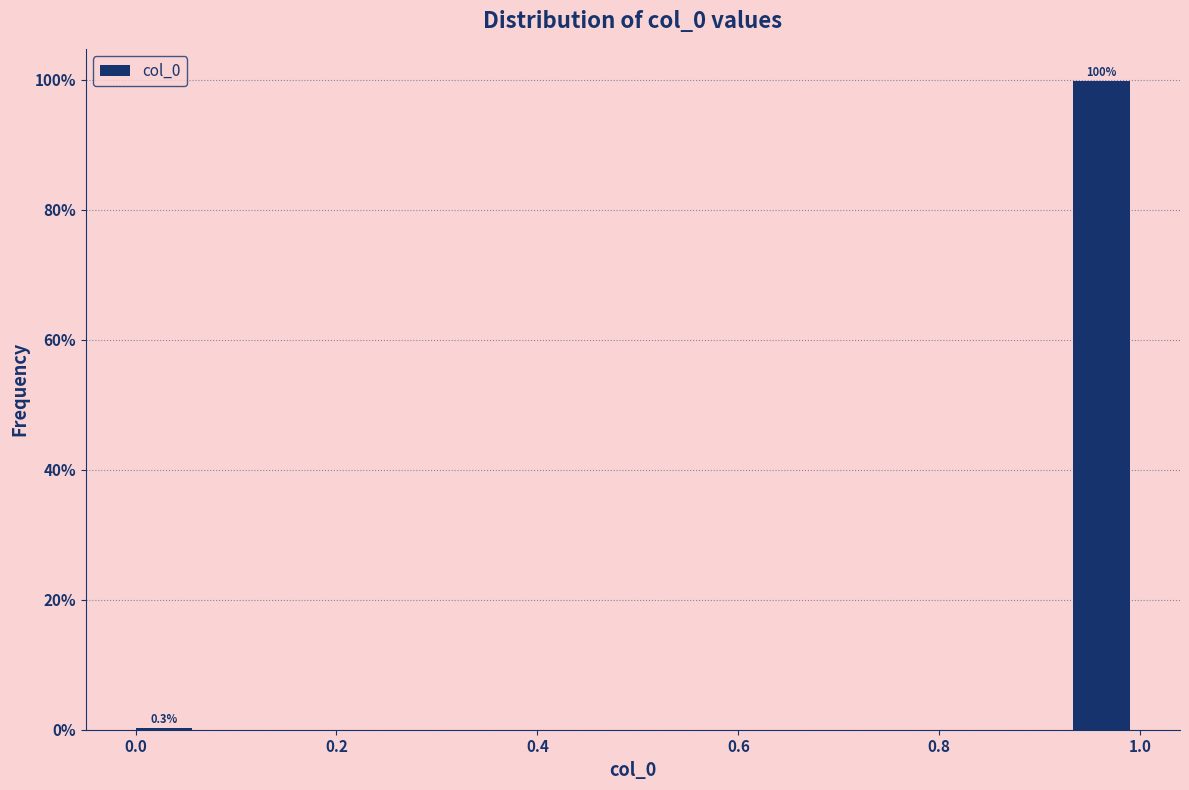

Read against the x-axis, roughly where is the centre of the tallest bar?

0.96